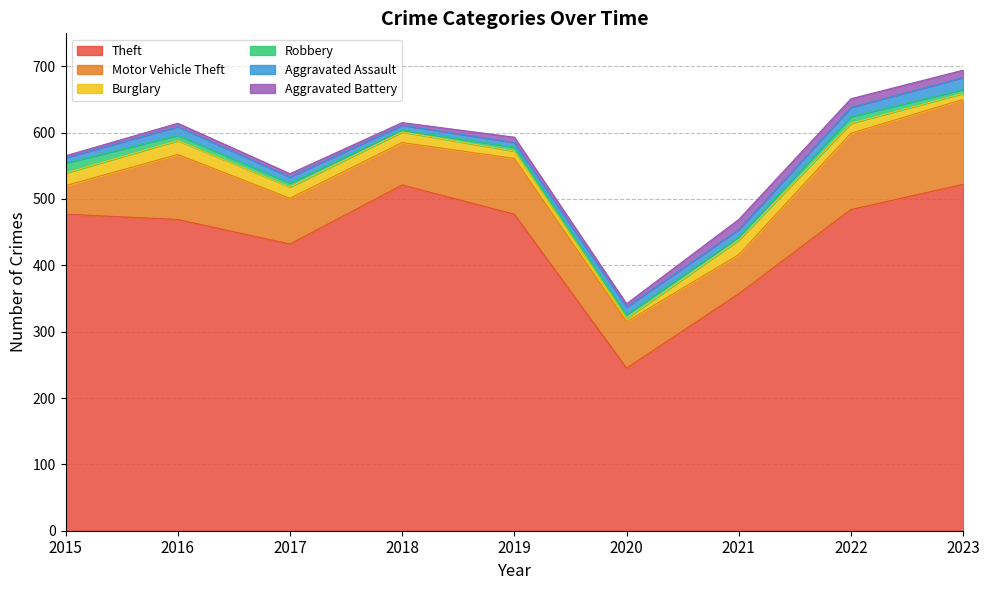

True or false: Burglary and Aggravated Assault cross at least once.

True